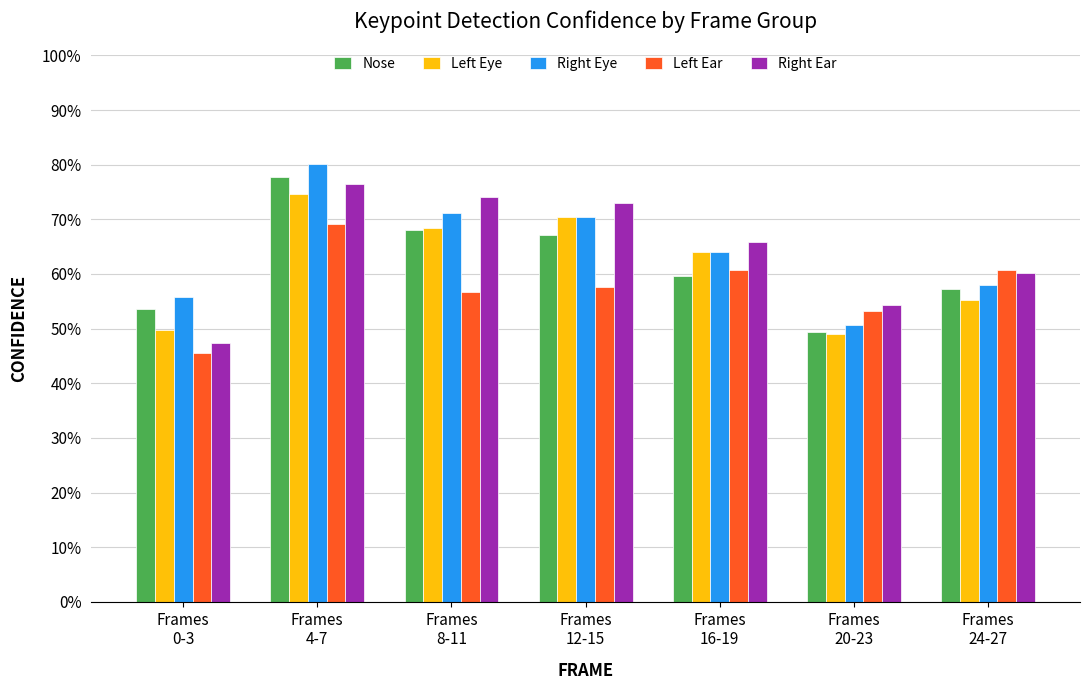

Rank the series at Frames
20-23 from lowest to highest value.

Left Eye, Nose, Right Eye, Left Ear, Right Ear